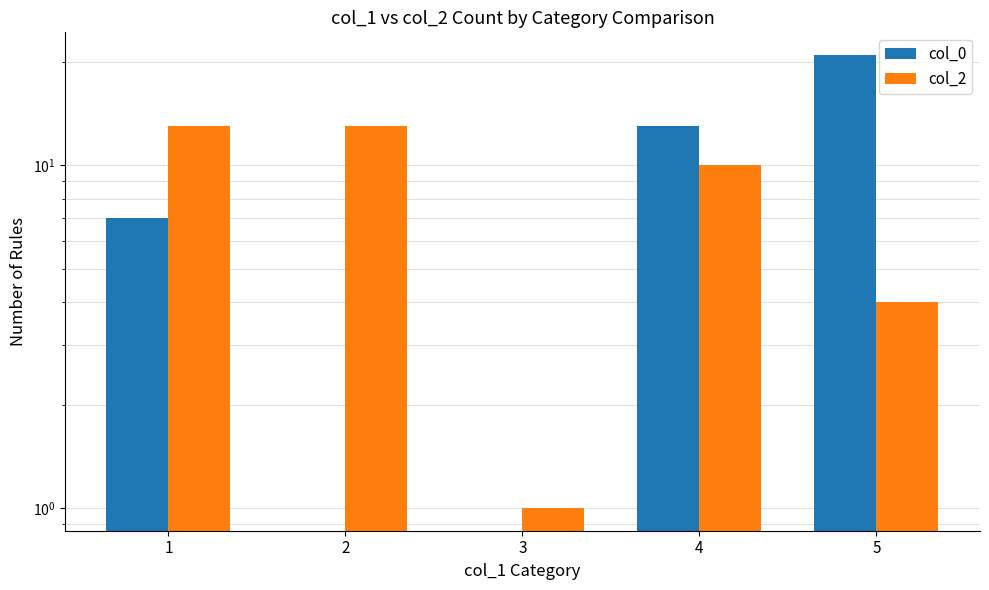

Which category has the lowest value in the col_0 series?

2